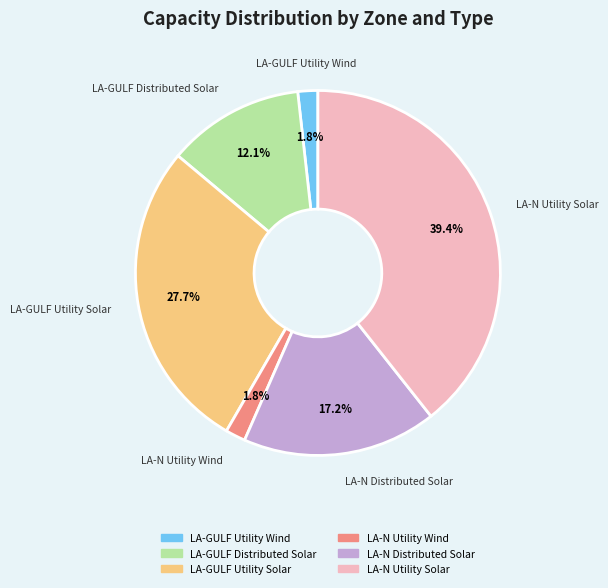

To the nearest percent, what is the difference between the LA-N Utility Solar and LA-GULF Distributed Solar slice percentages?

27%